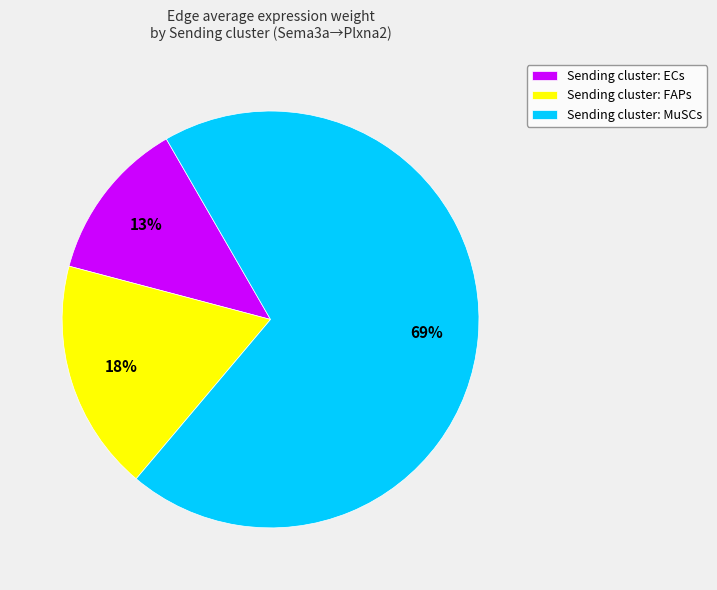

What percentage is the Sending cluster: MuSCs slice, to the nearest percent?

69%